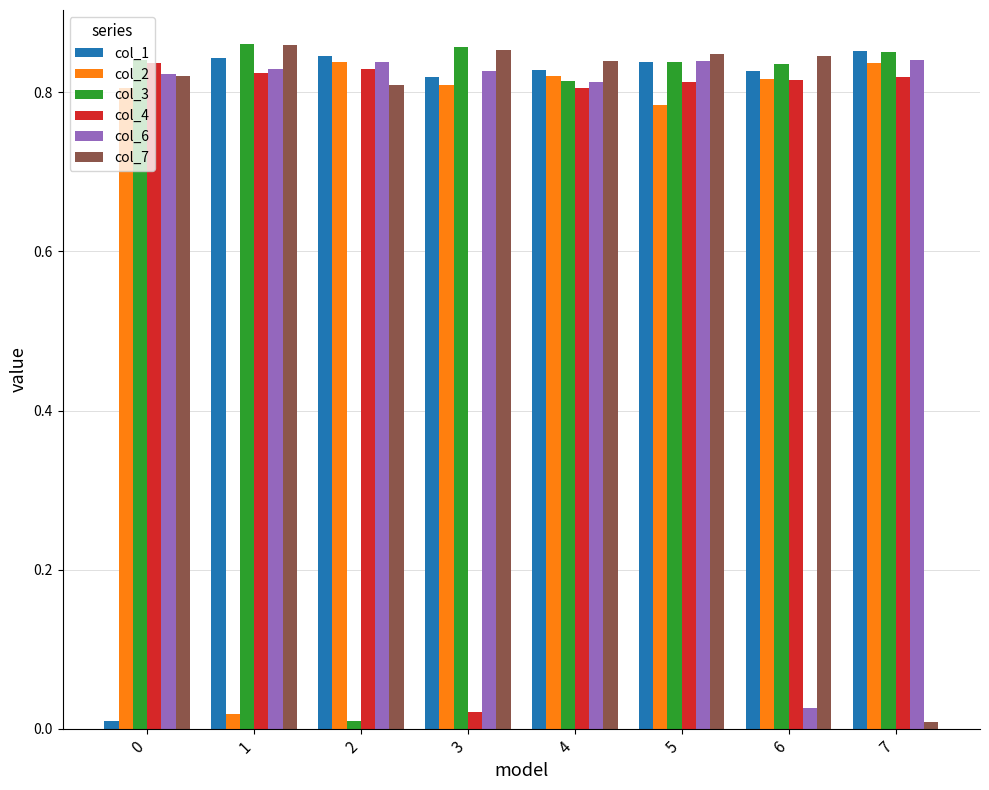

Where is col_4 nearest to the value 0?

3